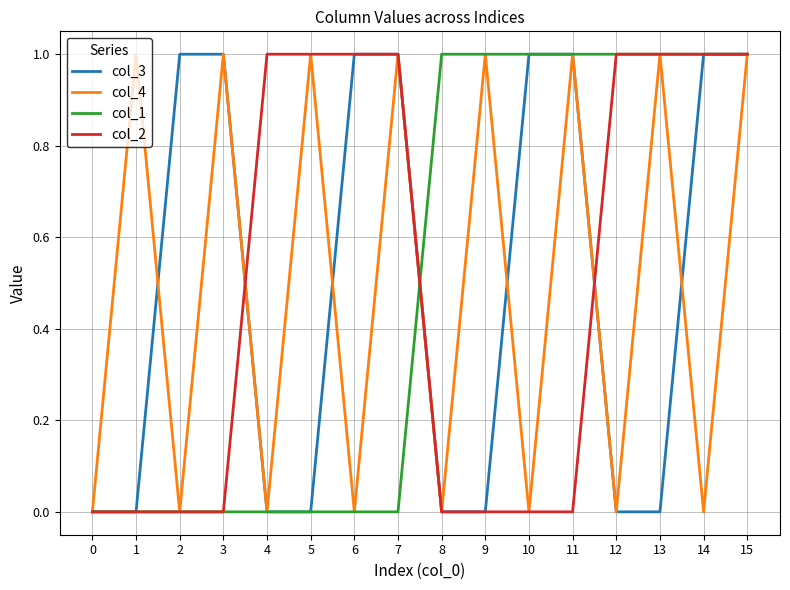

The value of col_1 at 4 is -1. True or false?

False